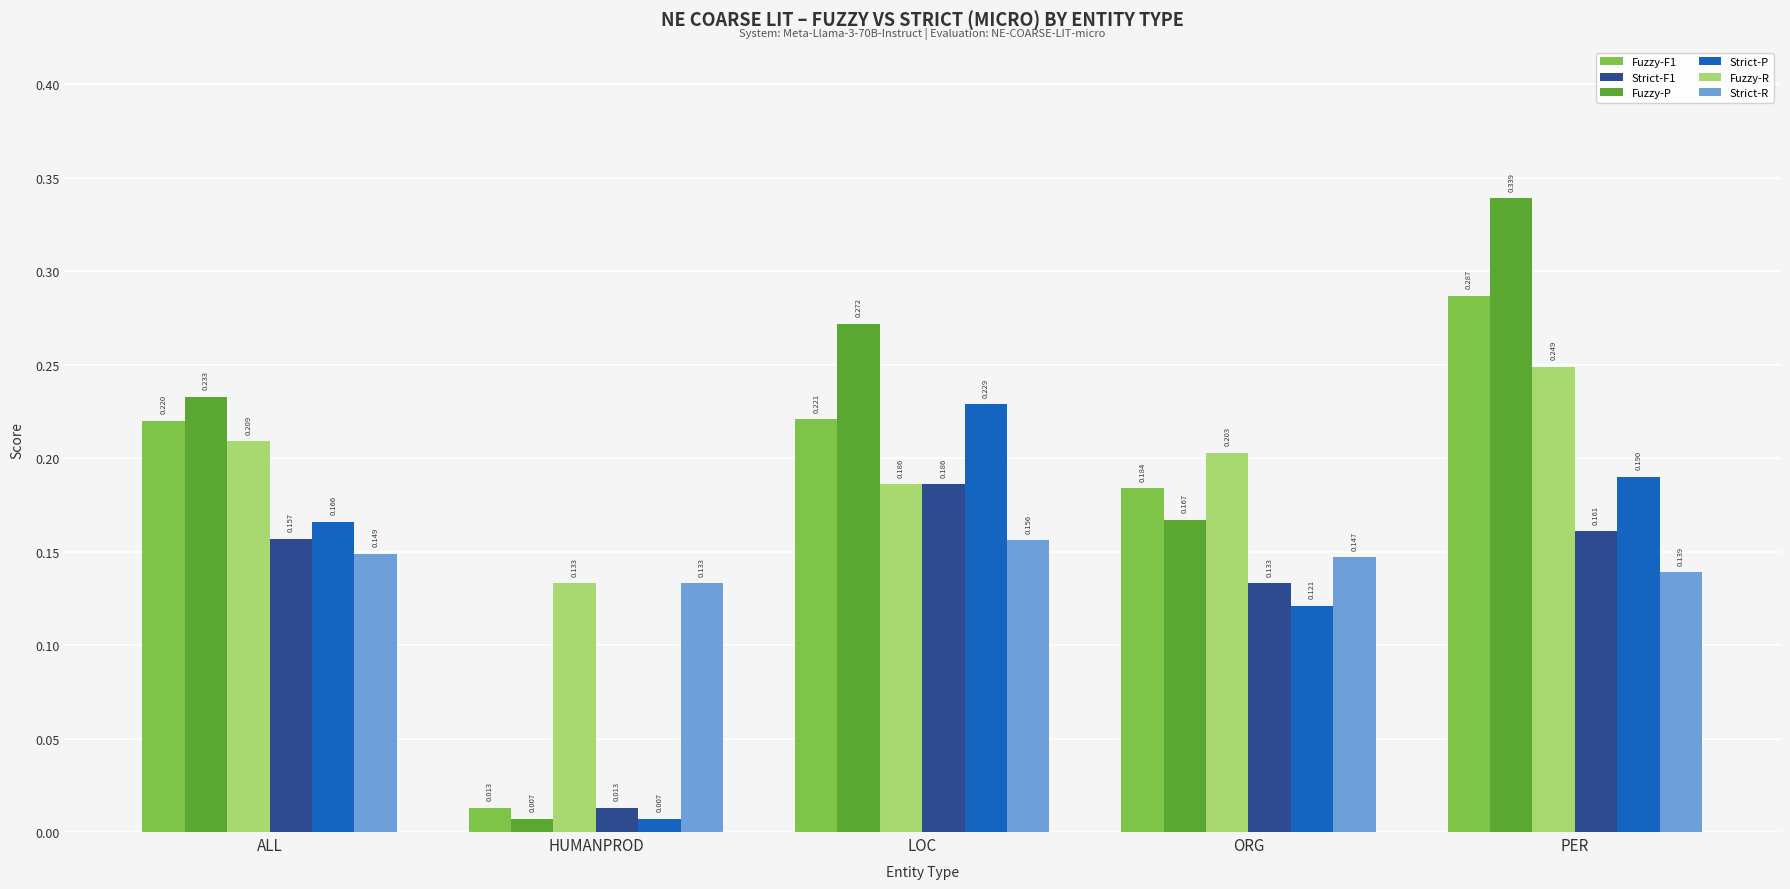

What position from the right is HUMANPROD?

4